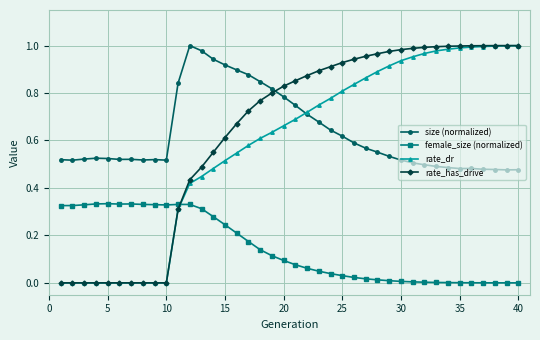

True or false: female_size (normalized) and size (normalized) intersect in this chart.

False